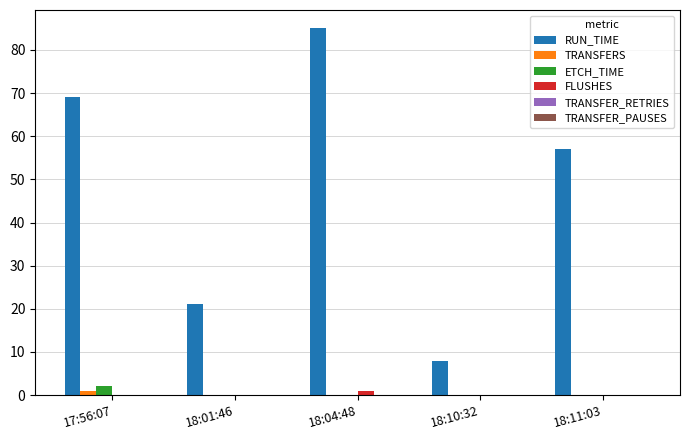

Which series changed the most between 18:01:46 and 18:11:03?

RUN_TIME